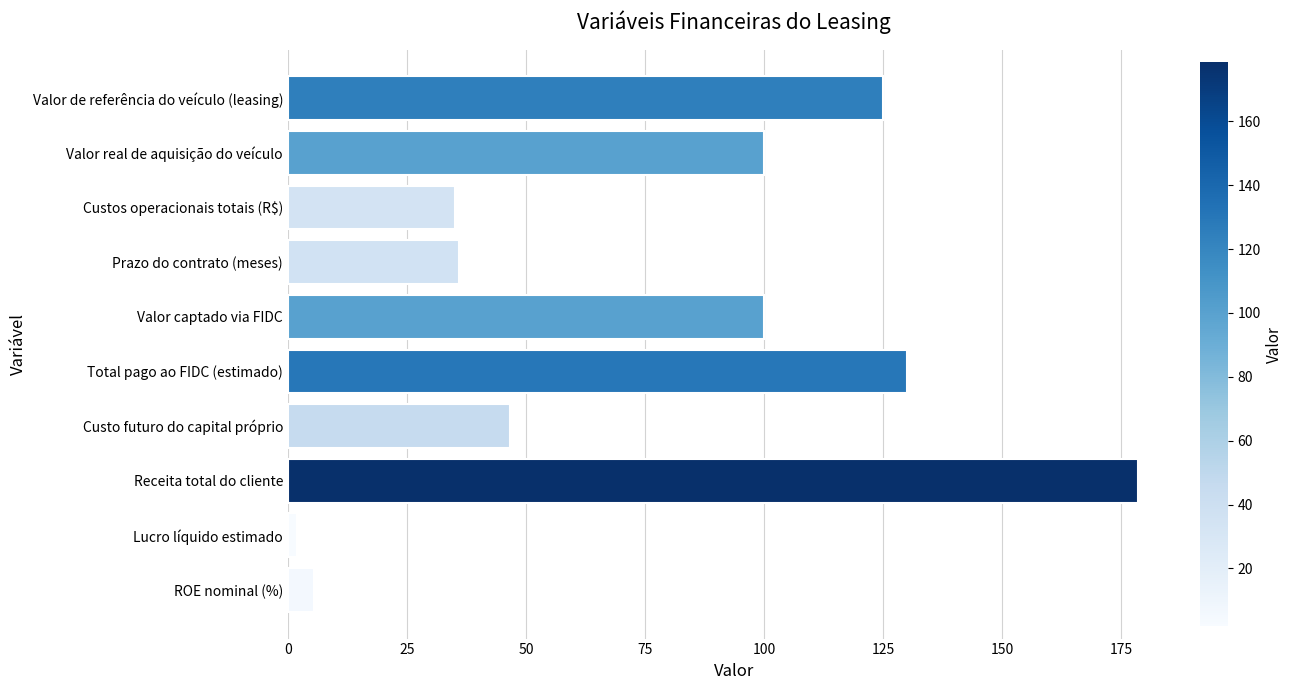

What is the sum of all values?

758.6